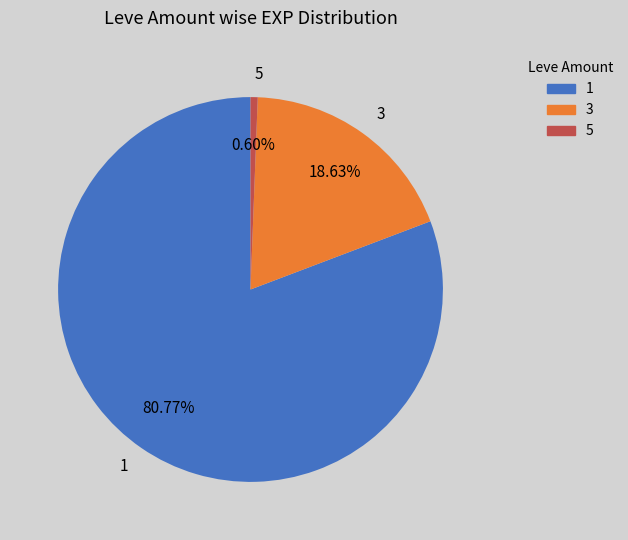

What portion of the pie excludes 1?

19.2%